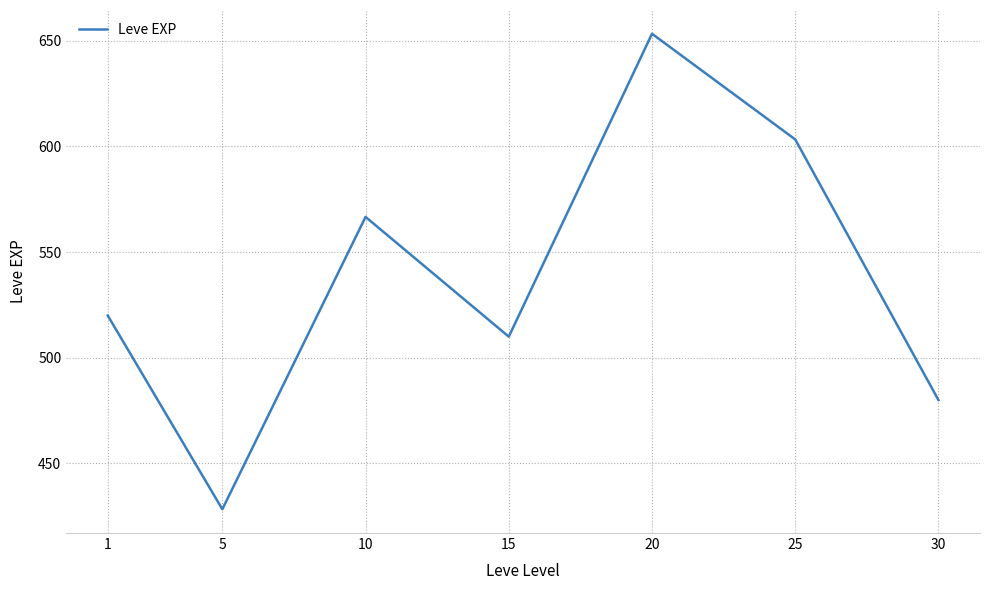

What is the minimum value shown in the chart?

428.3